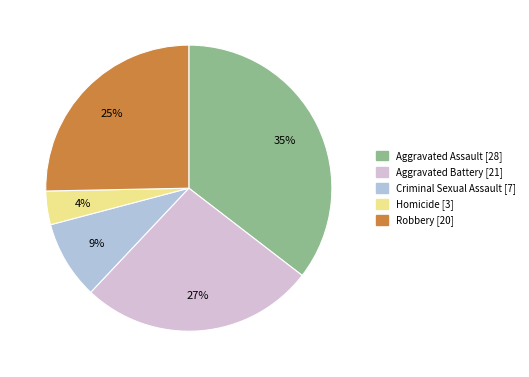

What percentage is the Aggravated Assault slice, to the nearest percent?

35%